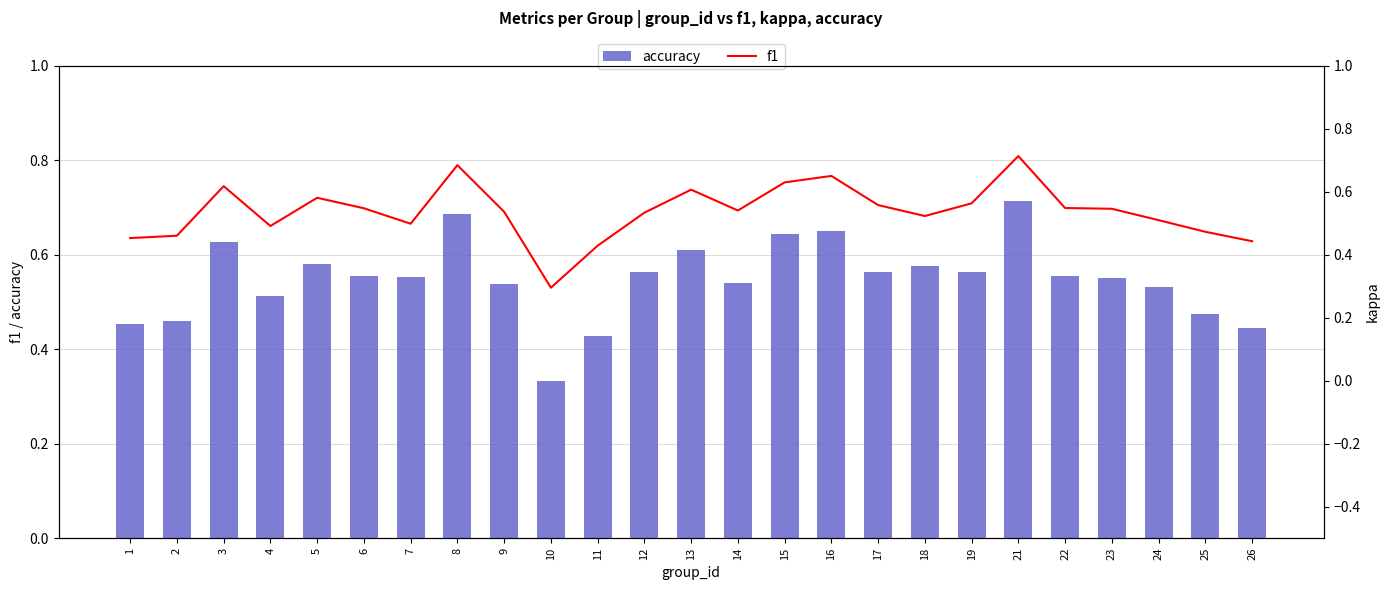

Which category has the highest value in the f1 series?

21